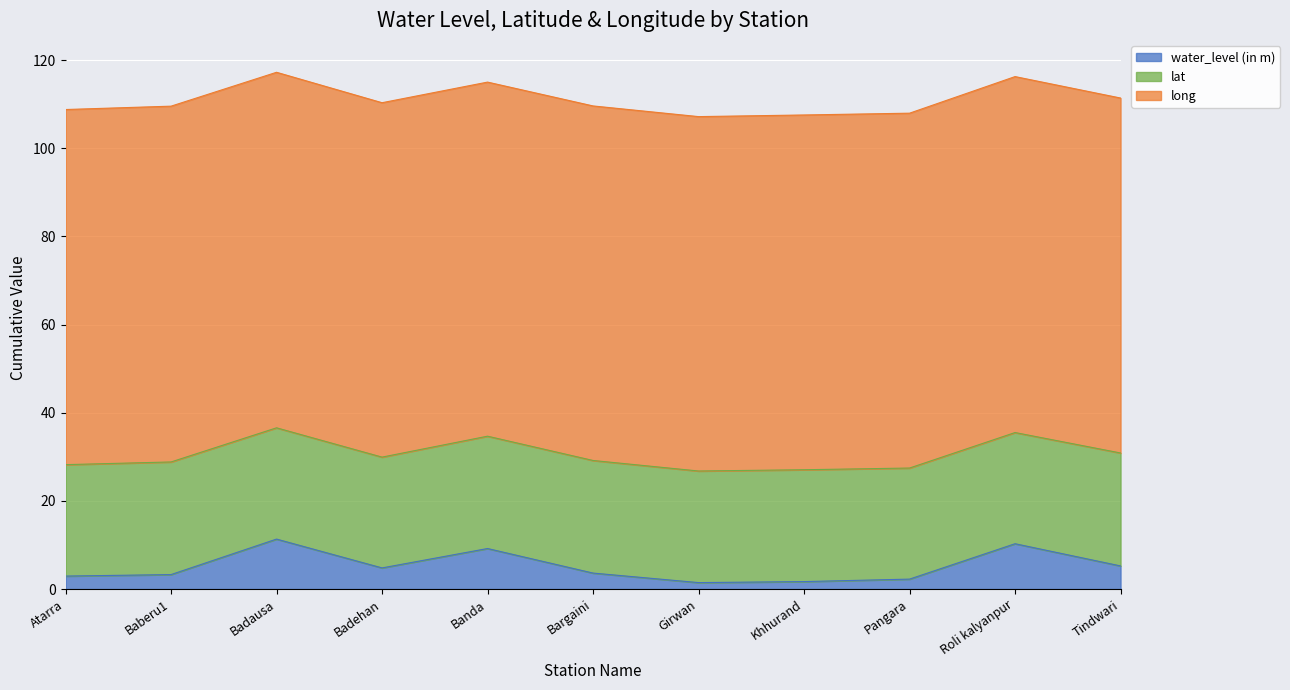

True or false: water_level (in m) and lat intersect in this chart.

False